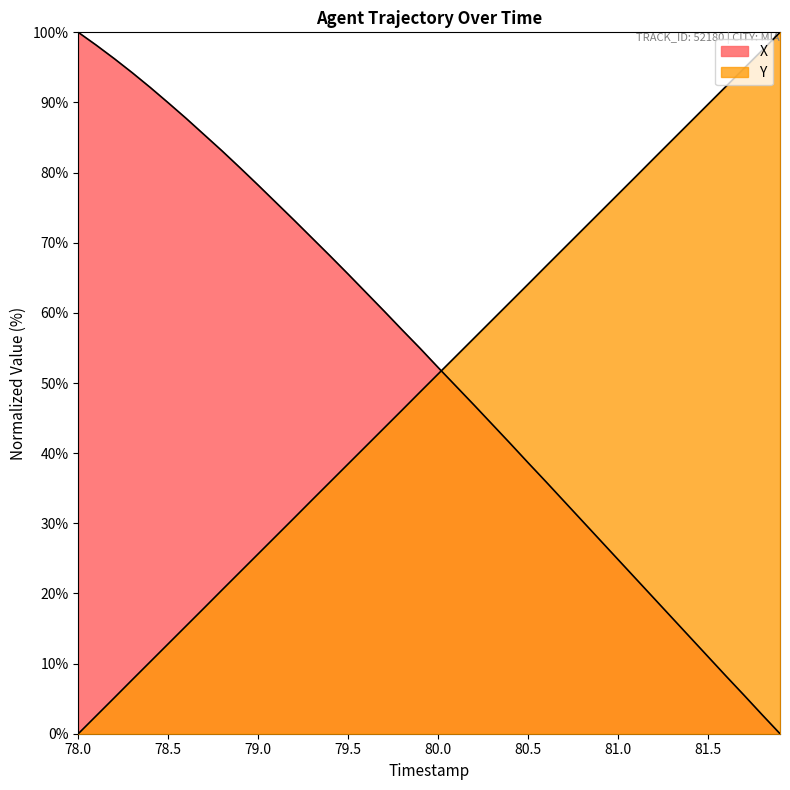

What are all the series names shown in the legend?

X, Y